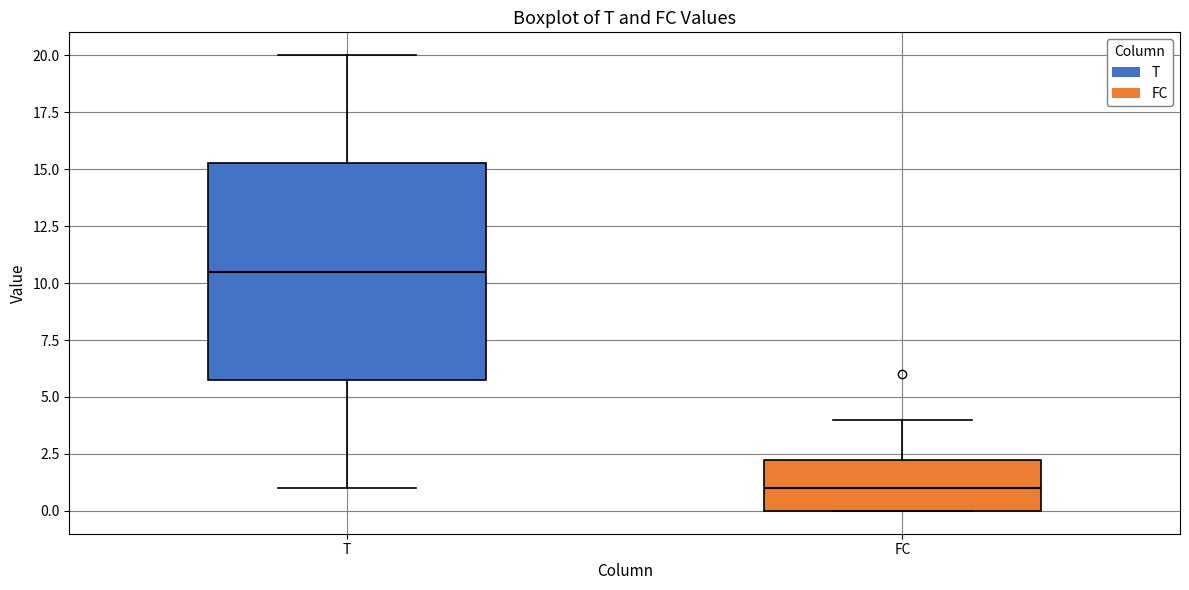

Comparing the boxes themselves (not the whiskers), which one is the tallest?

T